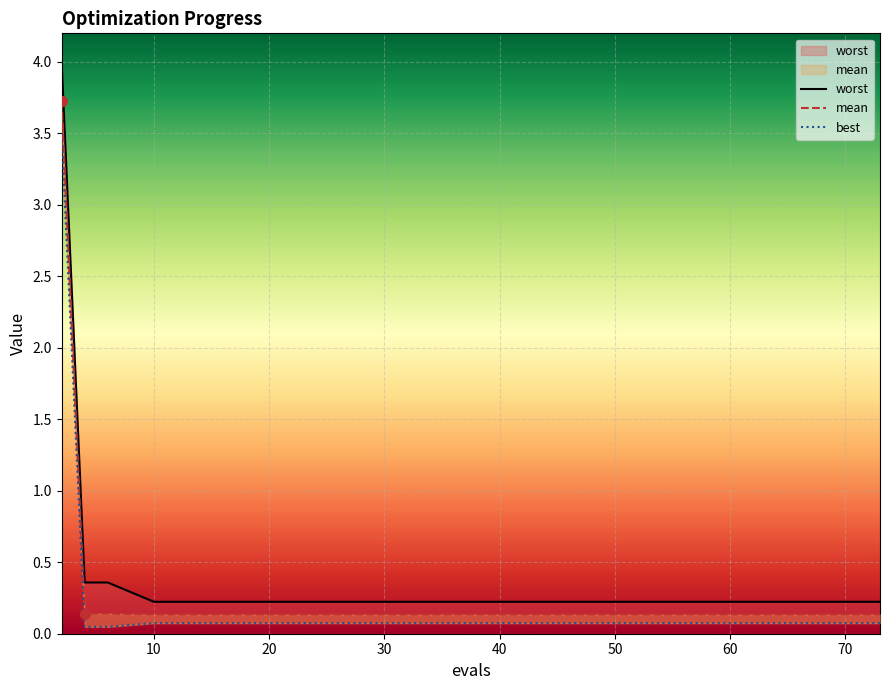

At which category does the chart reach its peak across all series?

2